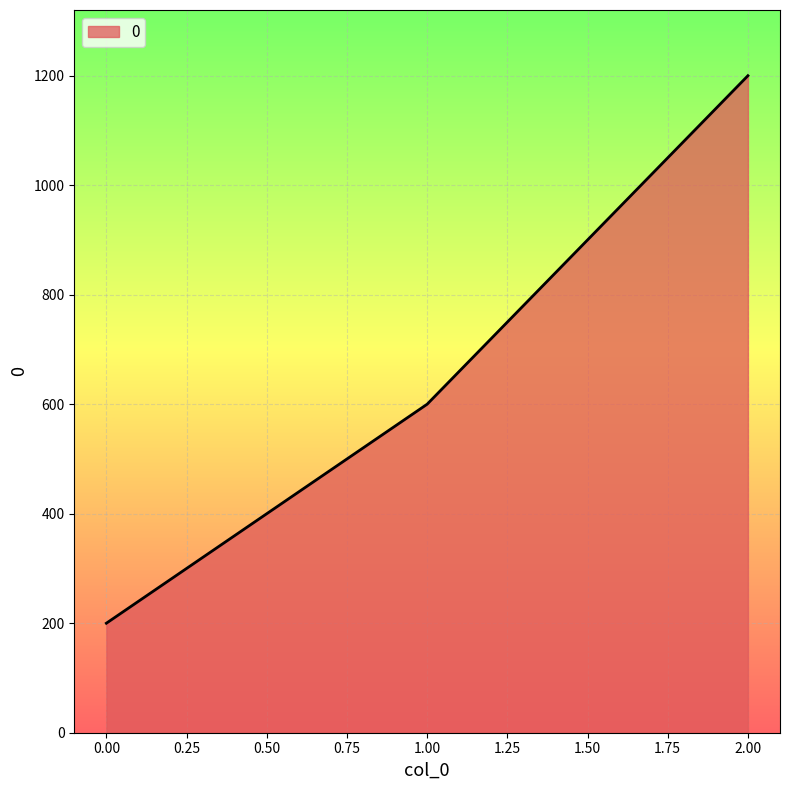

What is the minimum value shown in the chart?

200